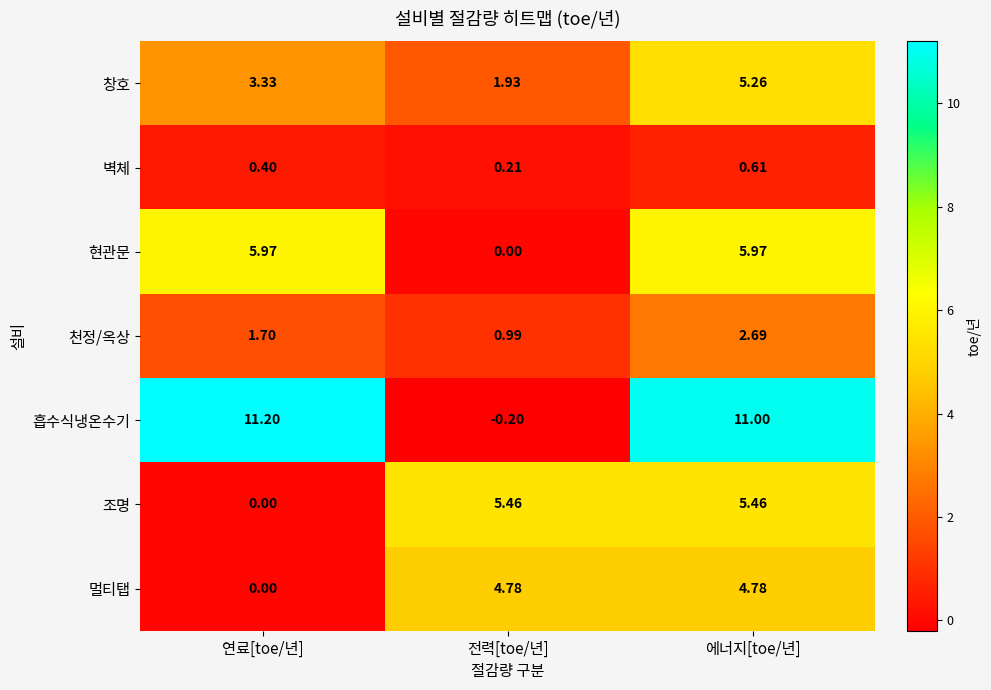

Where is 창호 nearest to the value 3?

연료[toe/년]